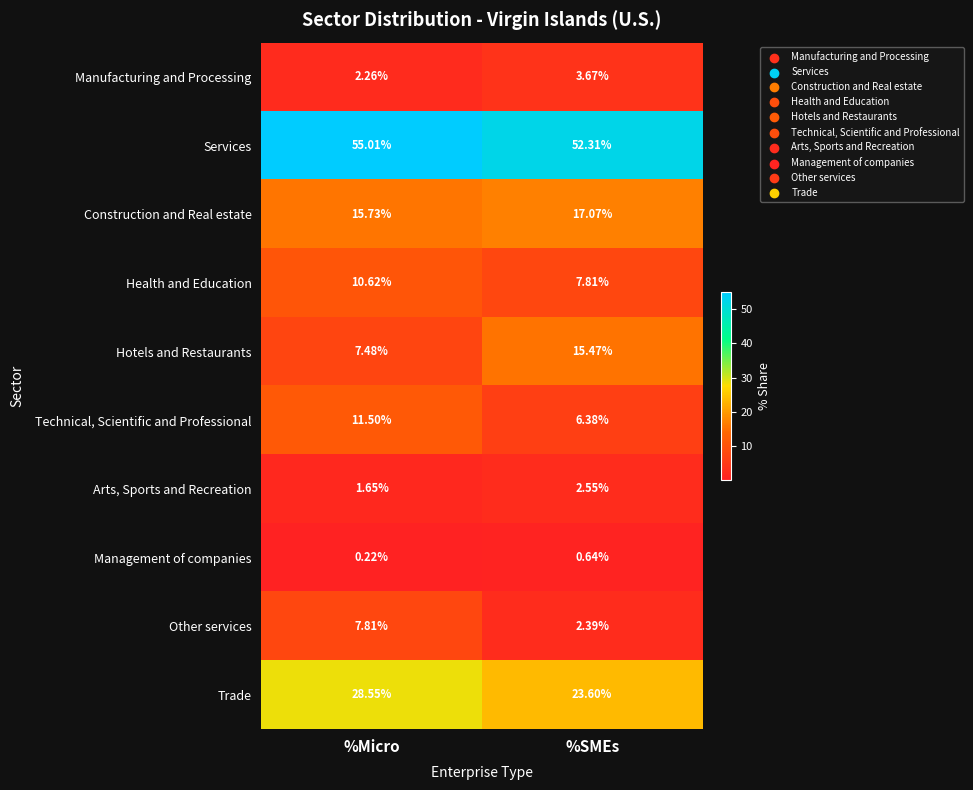

At which label does Technical, Scientific and Professional first exceed 11?

%Micro